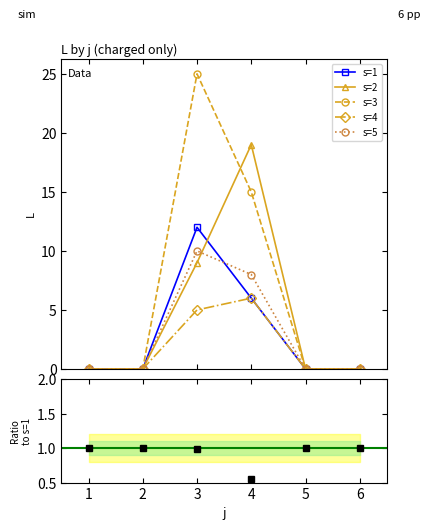

True or false: s=2 has more than 2 interior local peaks.

False